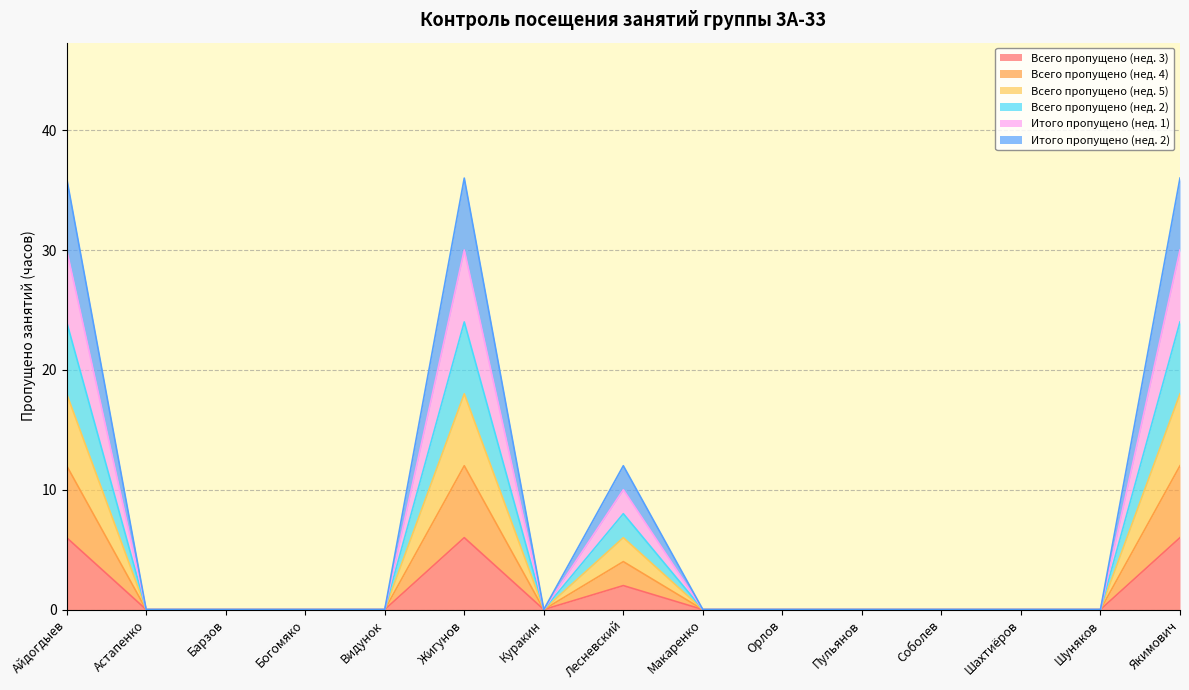

Reading left to right, list all the values displayed in this chart.

Всего пропущено (нед. 3): Айдогдыев=6	Астапенко=0	Барзов=0	Богомяко=0	Видунок=0	Жигунов=6	Куракин=0	Лесневский=2	Макаренко=0	Орлов=0	Пульянов=0	Соболев=0	Шахтиёров=0	Шуняков=0	Якимович=6
Всего пропущено (нед. 4): Айдогдыев=12	Астапенко=0	Барзов=0	Богомяко=0	Видунок=0	Жигунов=12	Куракин=0	Лесневский=4	Макаренко=0	Орлов=0	Пульянов=0	Соболев=0	Шахтиёров=0	Шуняков=0	Якимович=12
Всего пропущено (нед. 5): Айдогдыев=18	Астапенко=0	Барзов=0	Богомяко=0	Видунок=0	Жигунов=18	Куракин=0	Лесневский=6	Макаренко=0	Орлов=0	Пульянов=0	Соболев=0	Шахтиёров=0	Шуняков=0	Якимович=18
Всего пропущено (нед. 2): Айдогдыев=24	Астапенко=0	Барзов=0	Богомяко=0	Видунок=0	Жигунов=24	Куракин=0	Лесневский=8	Макаренко=0	Орлов=0	Пульянов=0	Соболев=0	Шахтиёров=0	Шуняков=0	Якимович=24
Итого пропущено (нед. 1): Айдогдыев=30	Астапенко=0	Барзов=0	Богомяко=0	Видунок=0	Жигунов=30	Куракин=0	Лесневский=10	Макаренко=0	Орлов=0	Пульянов=0	Соболев=0	Шахтиёров=0	Шуняков=0	Якимович=30
Итого пропущено (нед. 2): Айдогдыев=36	Астапенко=0	Барзов=0	Богомяко=0	Видунок=0	Жигунов=36	Куракин=0	Лесневский=12	Макаренко=0	Орлов=0	Пульянов=0	Соболев=0	Шахтиёров=0	Шуняков=0	Якимович=36